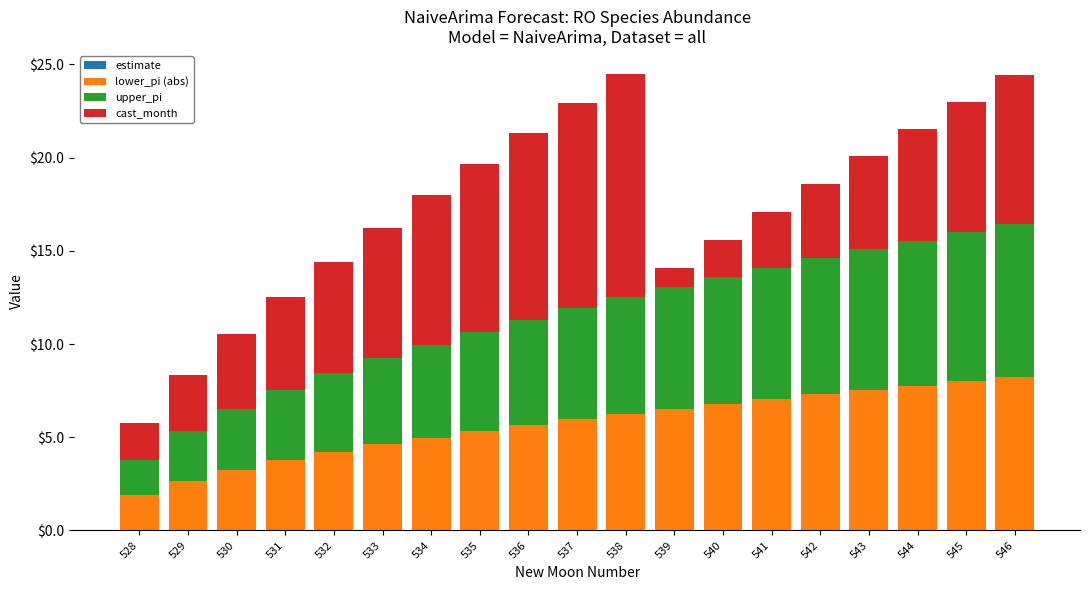

What is the total value across all series at 546?

24.4